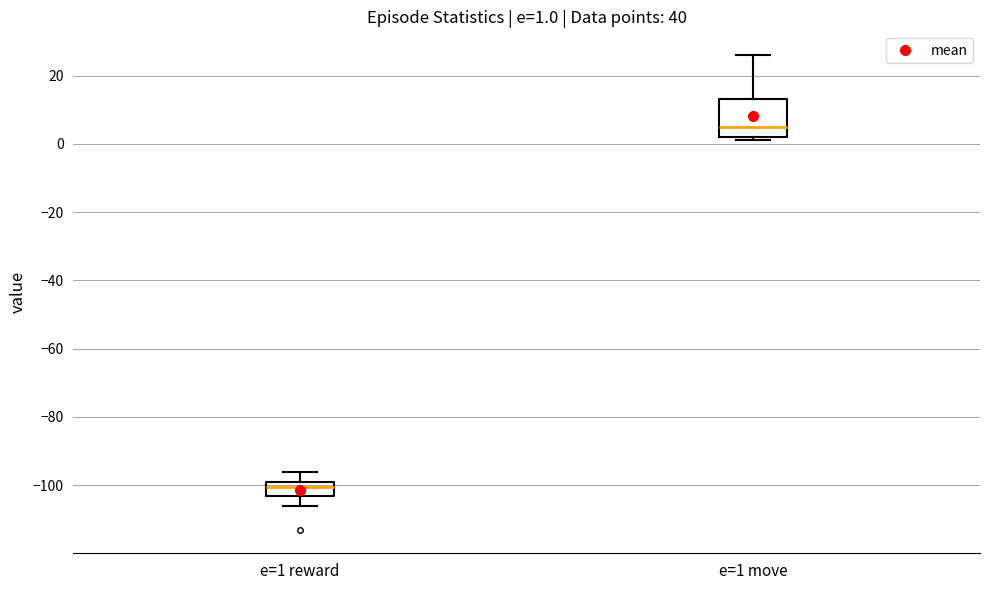

Which box is the tallest, from its lower edge to its upper edge?

e=1 move